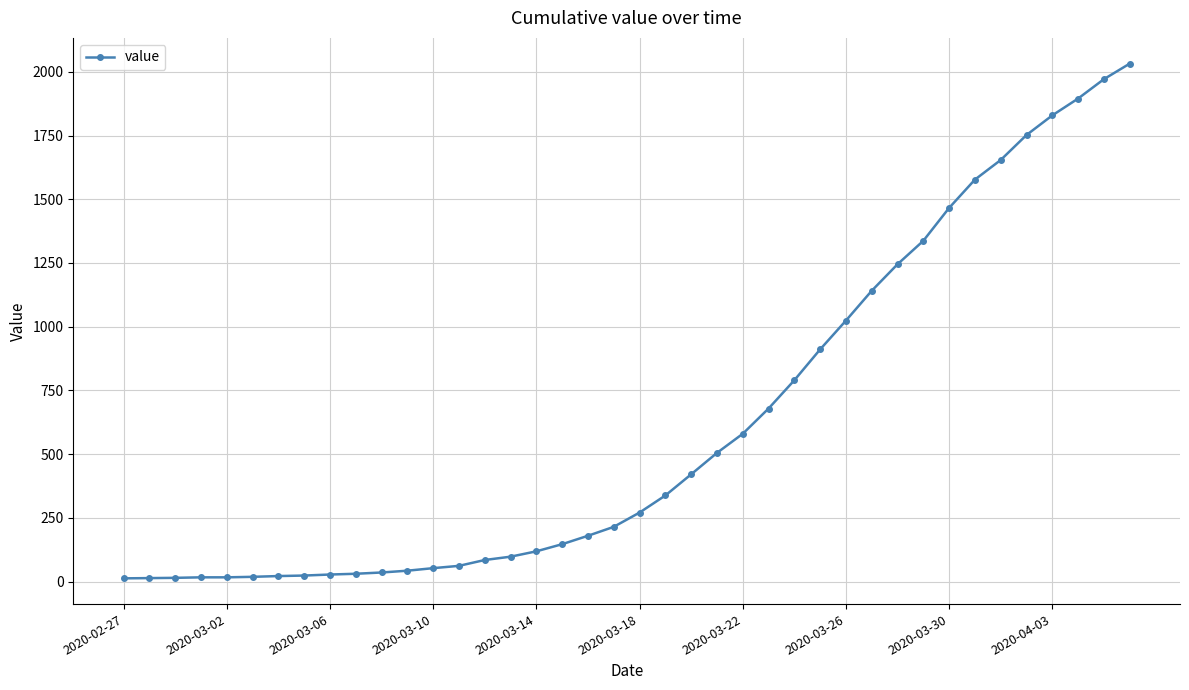

What is the average value?

616